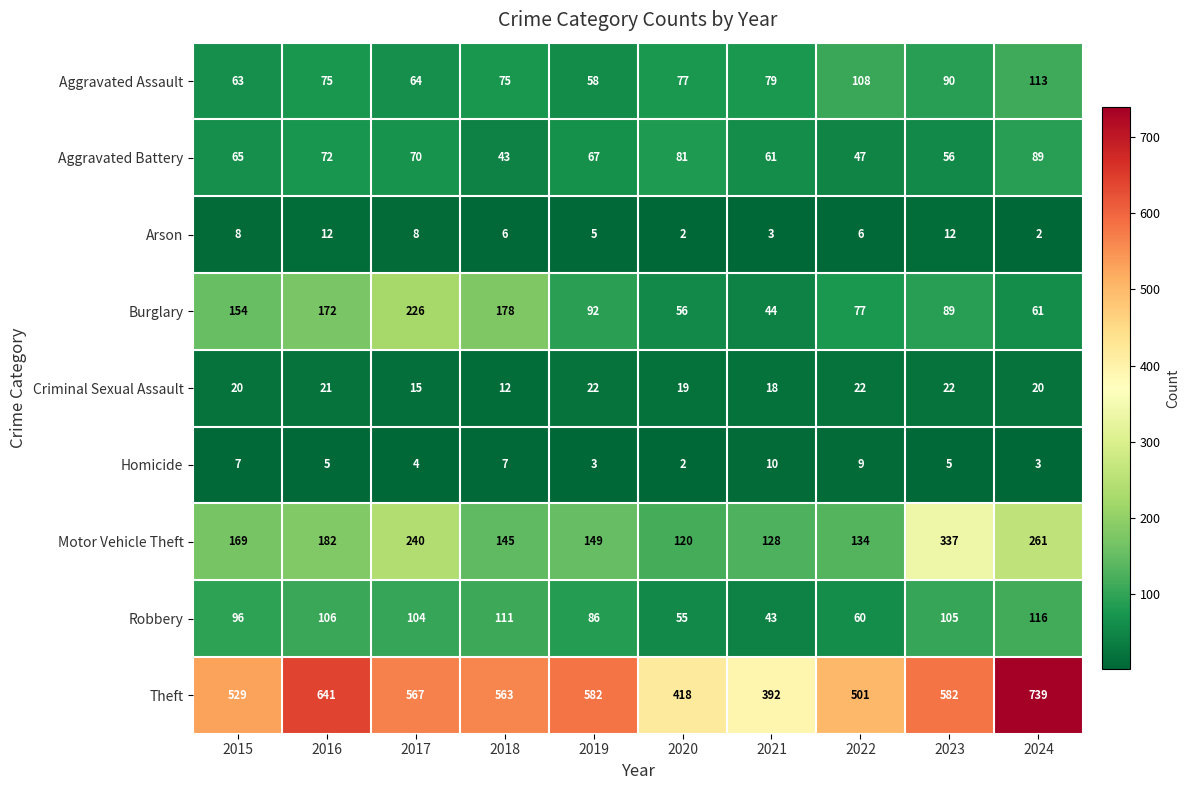

What is the highest value of the Arson series?

12